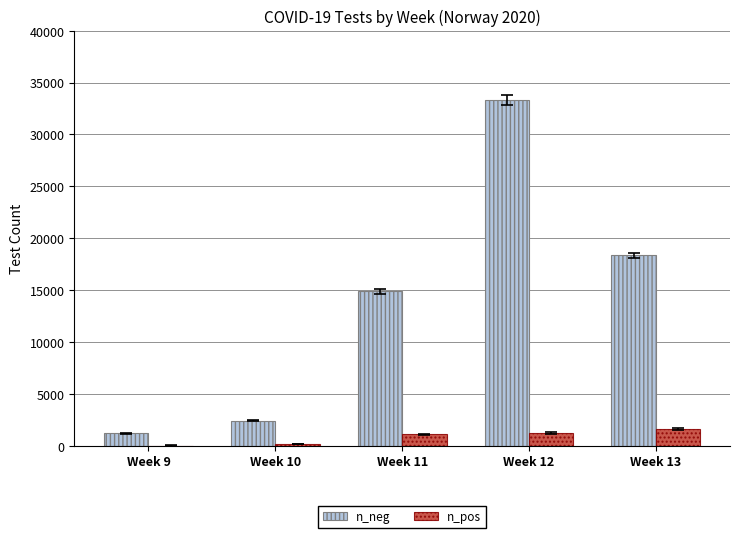

What is the greatest value displayed?

33320